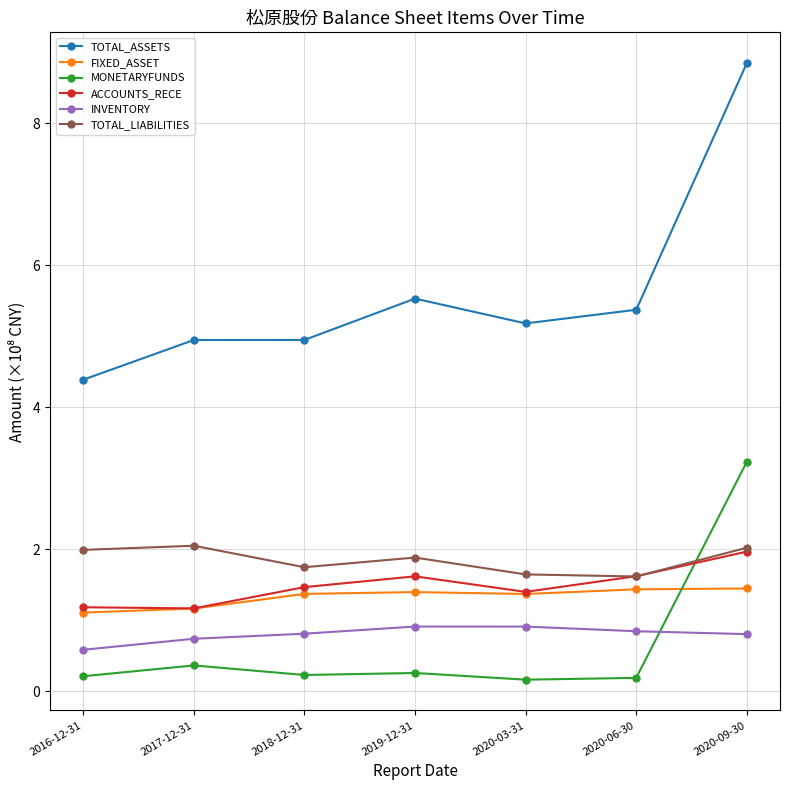

True or false: TOTAL_ASSETS and ACCOUNTS_RECE cross at least once.

False